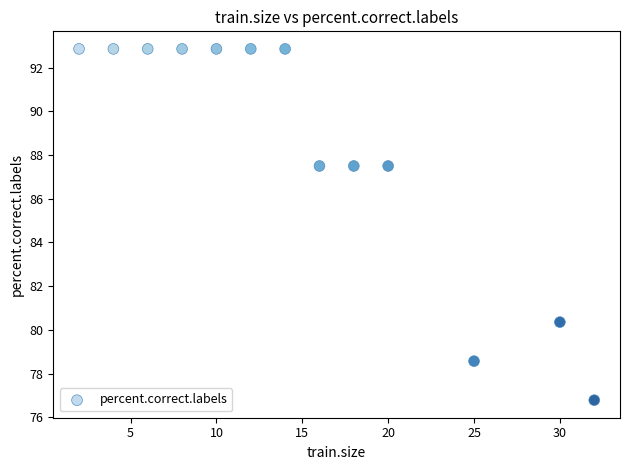

What is the range of X values (max minus min)?

30.0